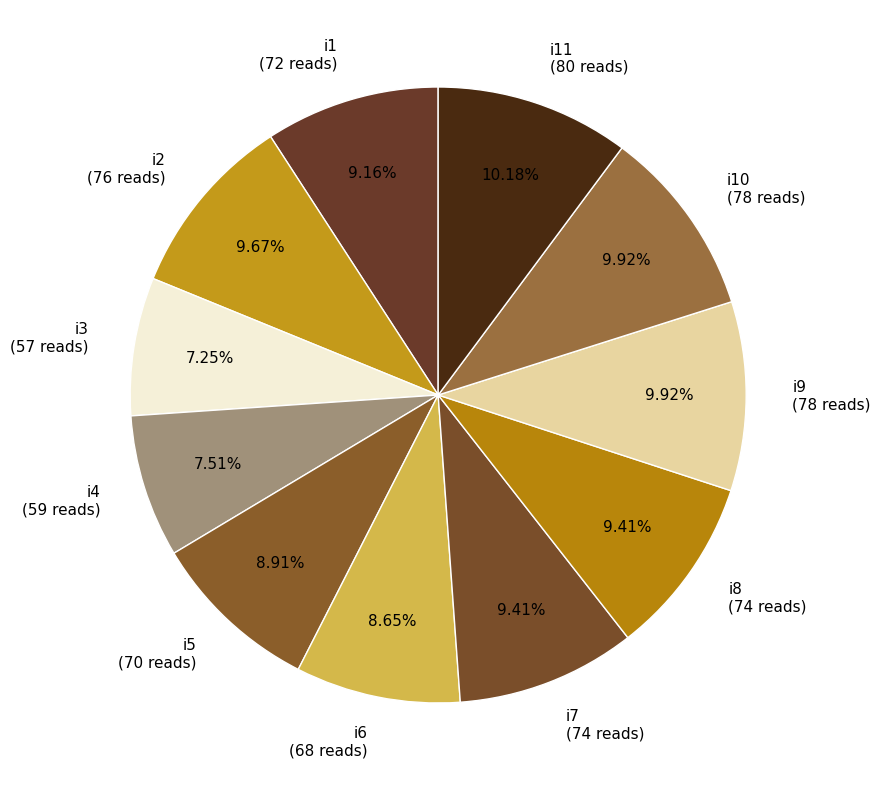

Approximately how many times larger is the value at i4 (59 reads) compared to i2 (76 reads)?

0.8